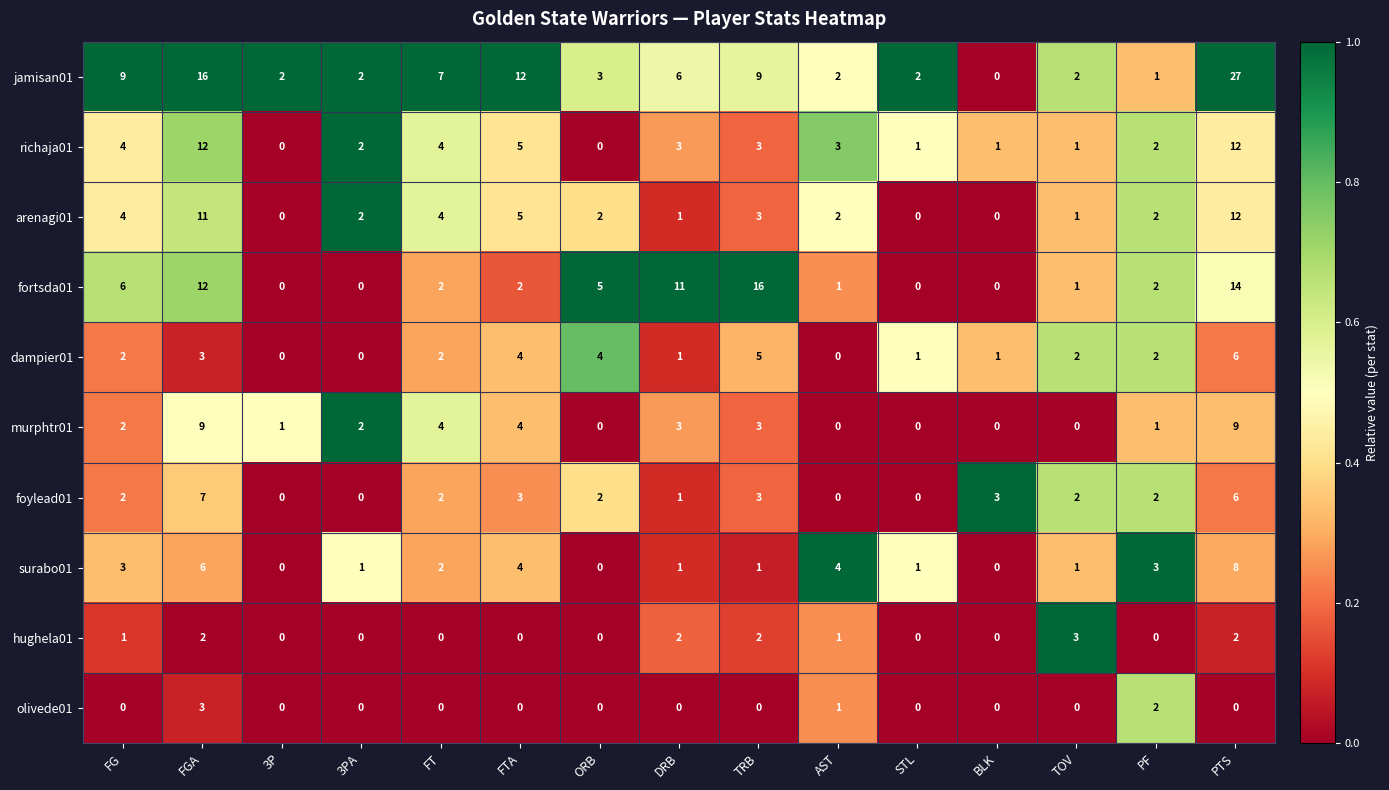

At which category is the sum across all series the highest?

PTS